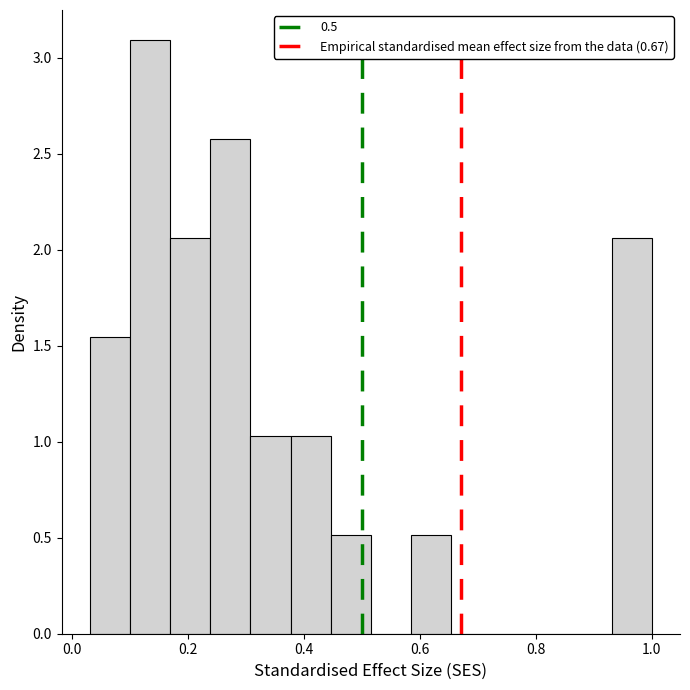

Around what value on the x-axis is the tallest bar? Give the approximate position of its centre, as read against the axis.

0.14